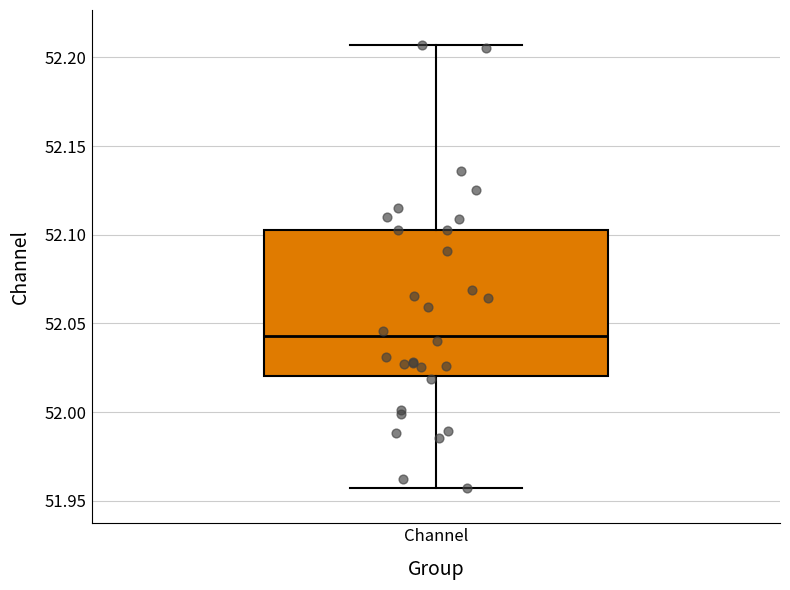

Where is the upper edge of the box for Channel on the y-axis? The values are not printed on the chart, so give them approximately, as read against the axis.

52.105